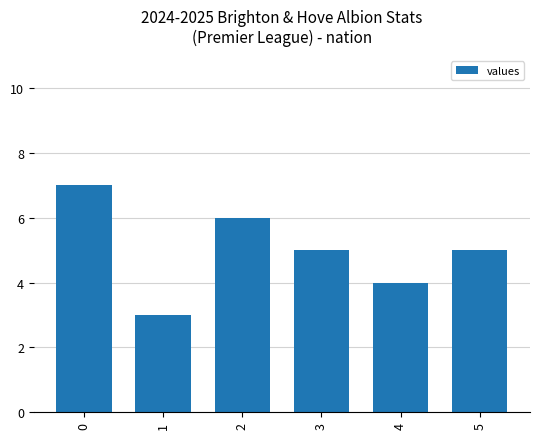

Reading right to left, list all the values displayed in this chart.

5	4	5	6	3	7